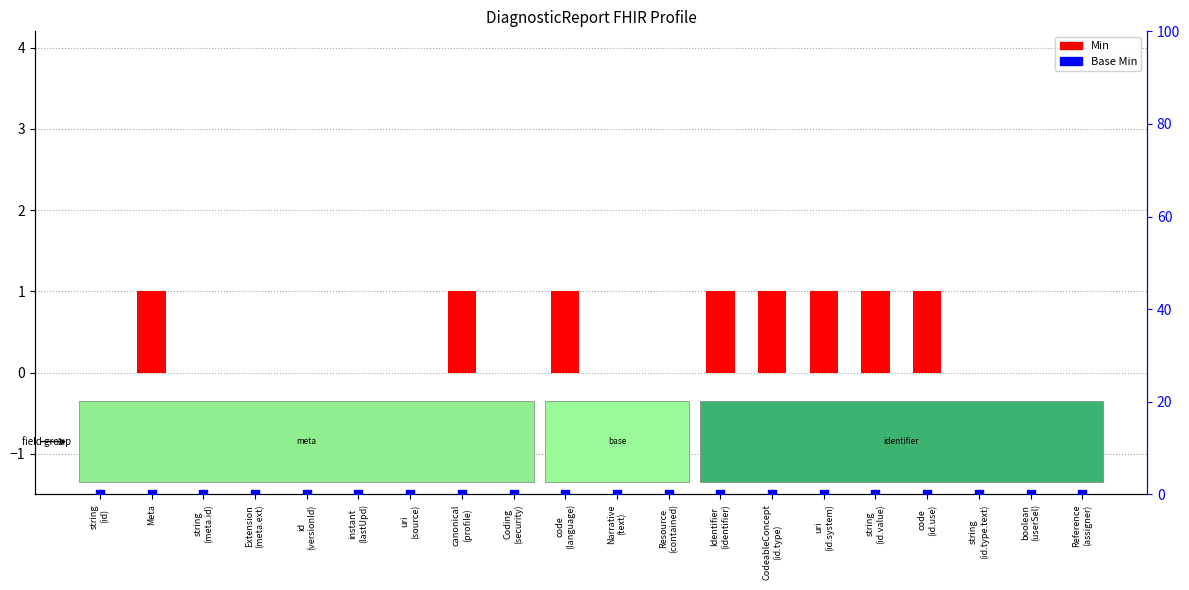

Which series has the largest Y range (max minus min)?

Min